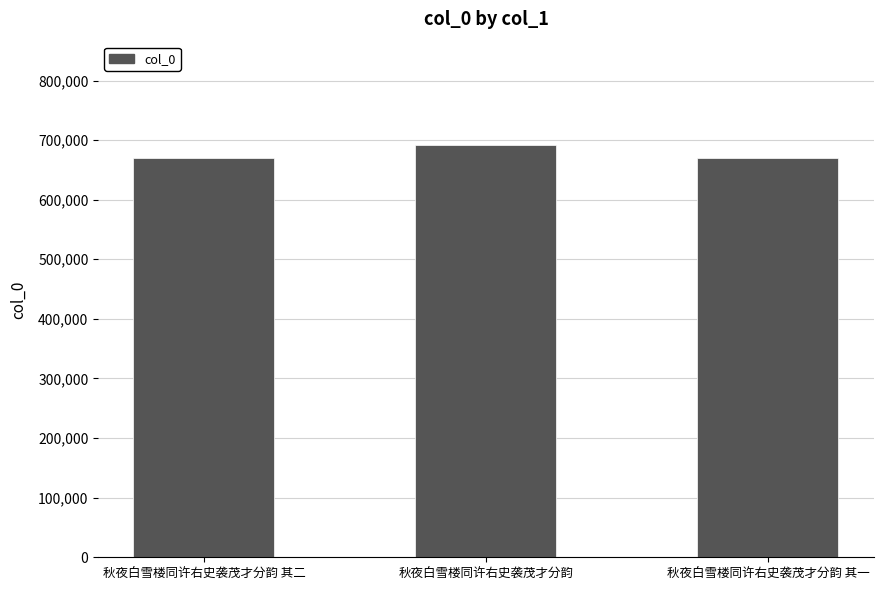

Which category has the highest value across all series?

秋夜白雪楼同许右史袭茂才分韵